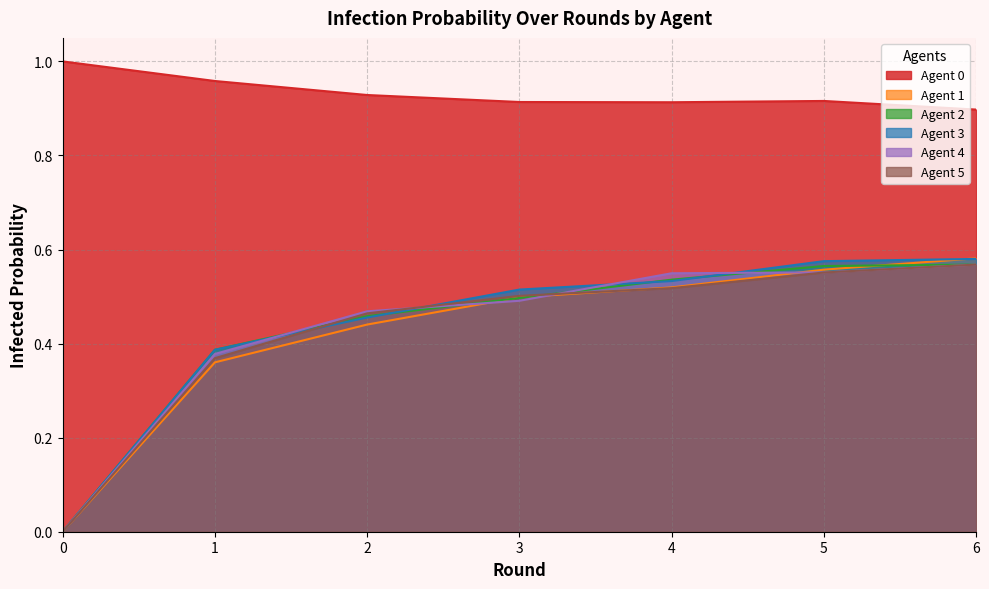

Which series has the widest spread of values?

Agent 1